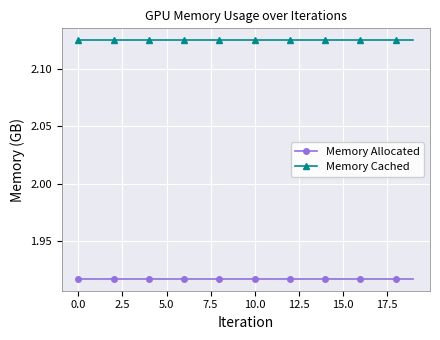

True or false: Memory Cached and Memory Allocated intersect in this chart.

False